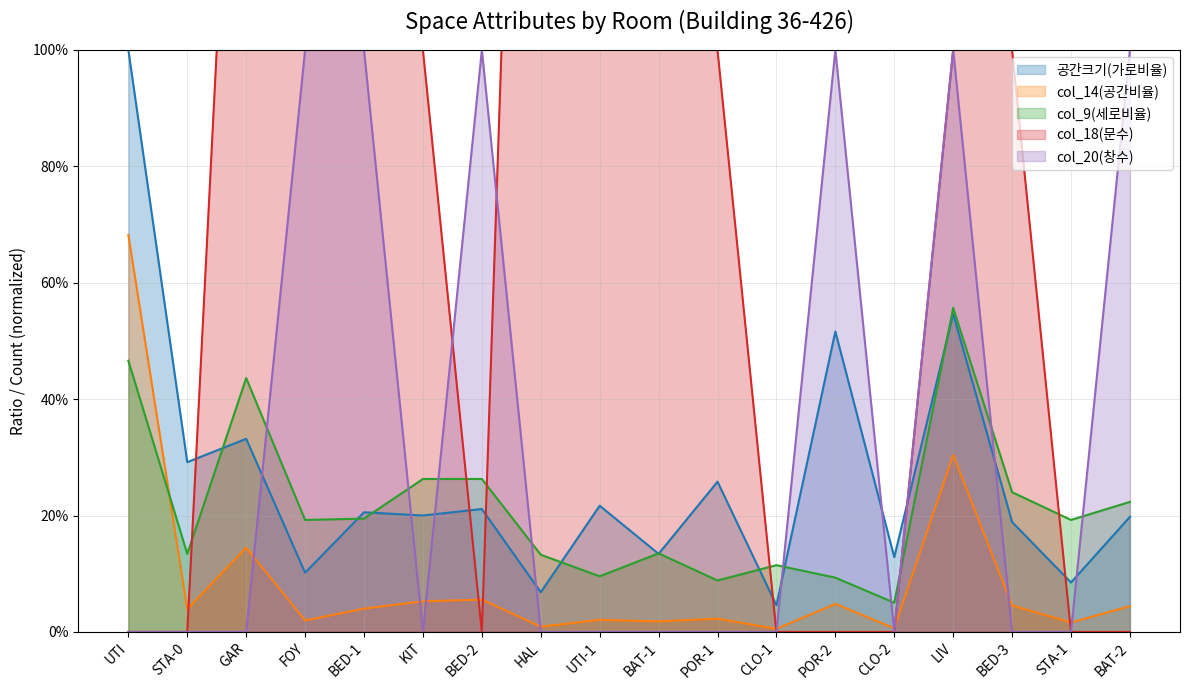

The value of col_20(창수) at LIV is 0.4. True or false?

False